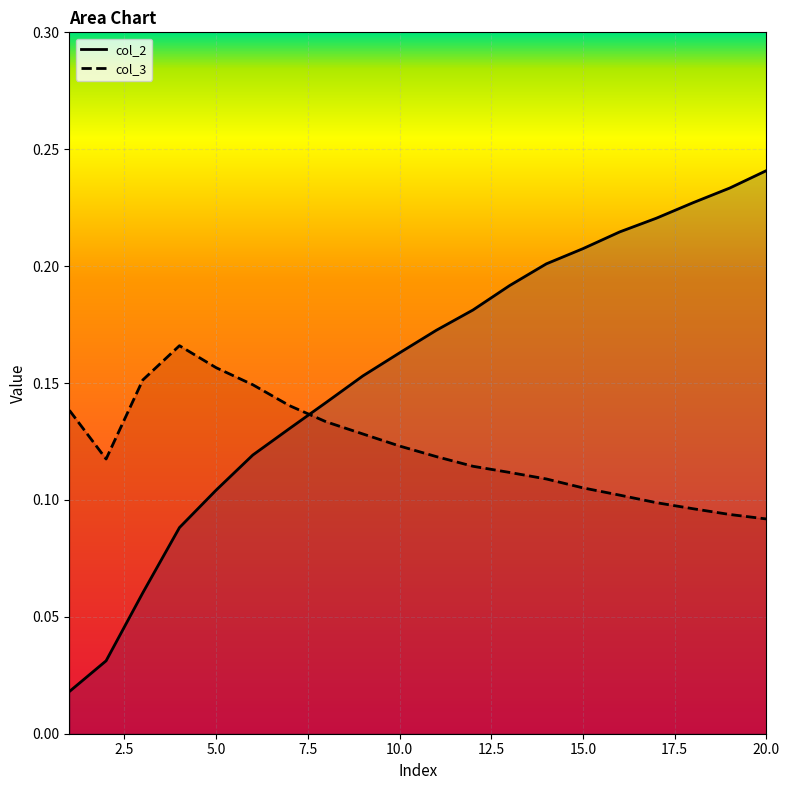

Reading left to right, extract all data points from this chart.

col_2: 0.0	0.0	0.1	0.1	0.1	0.1	0.1	0.1	0.2	0.2	0.2	0.2	0.2	0.2	0.2	0.2	0.2	0.2	0.2	0.2
col_3: 0.1	0.1	0.2	0.2	0.2	0.1	0.1	0.1	0.1	0.1	0.1	0.1	0.1	0.1	0.1	0.1	0.1	0.1	0.1	0.1